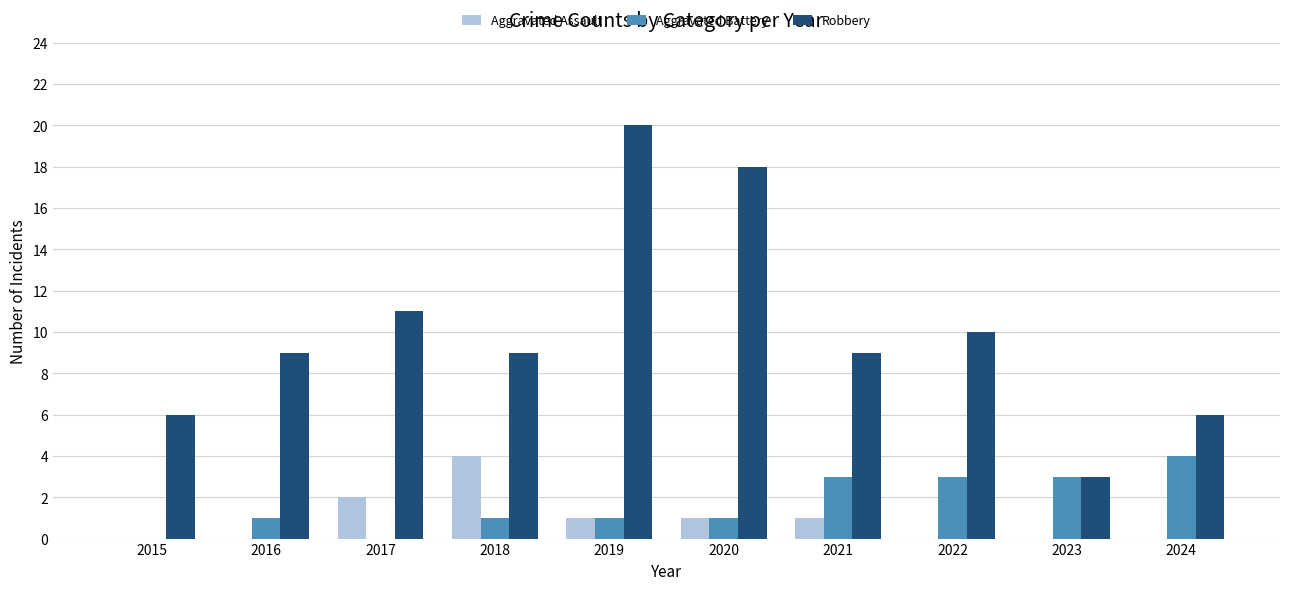

Count the number of data series in this chart.

3